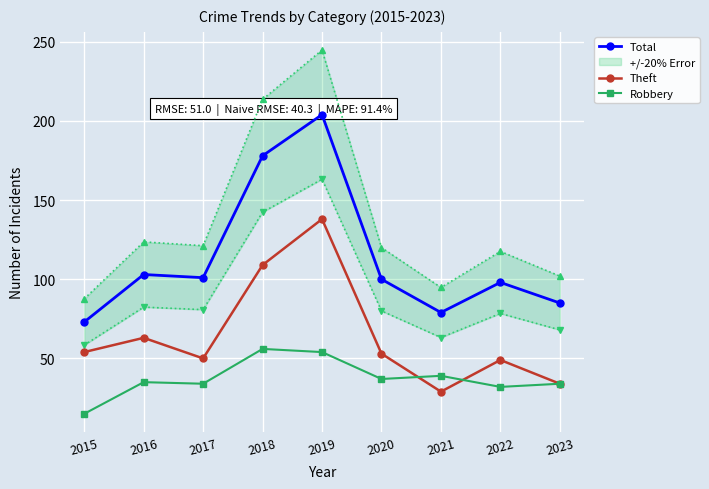

Which category has the lowest value across all series?

2015